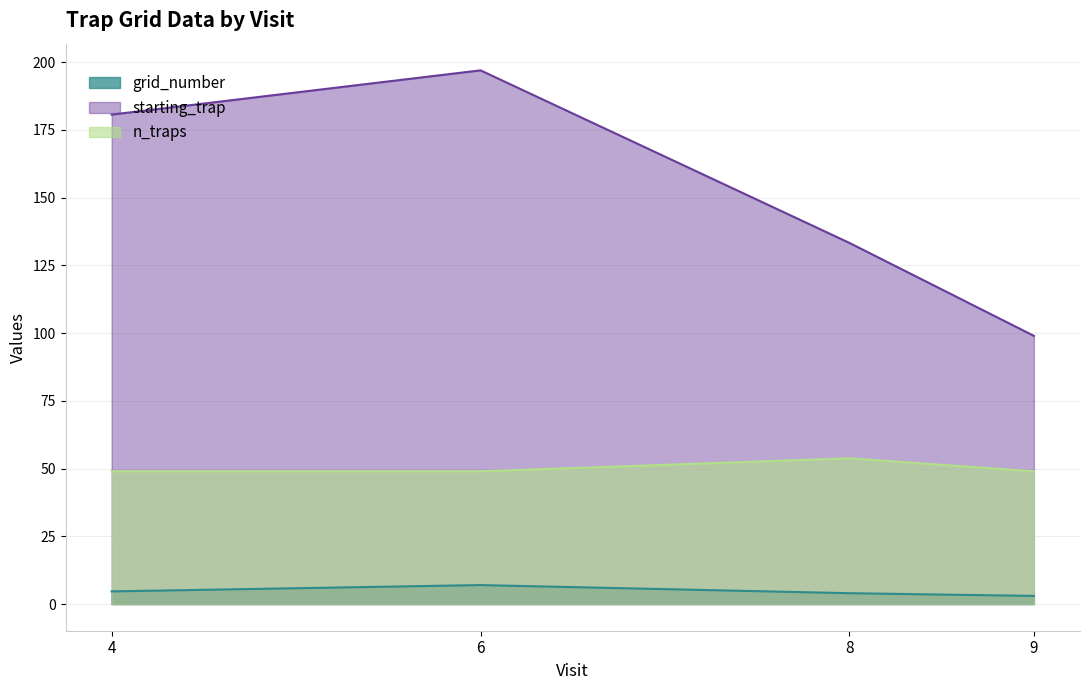

What are all the series names shown in the legend?

grid_number, starting_trap, n_traps